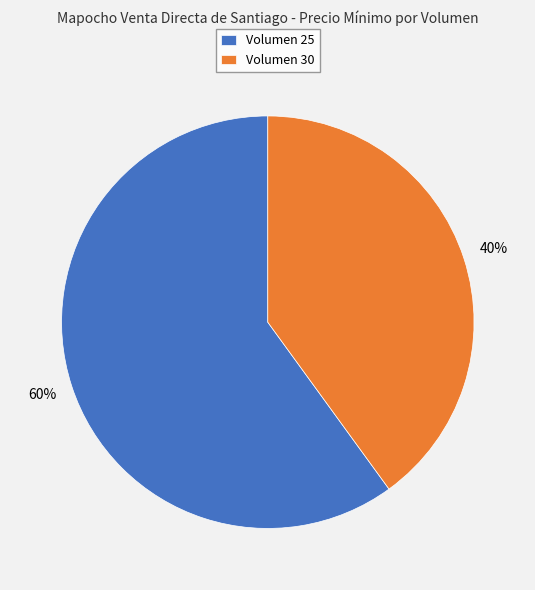

Between Volumen 25 and Volumen 30, which is larger?

Volumen 25